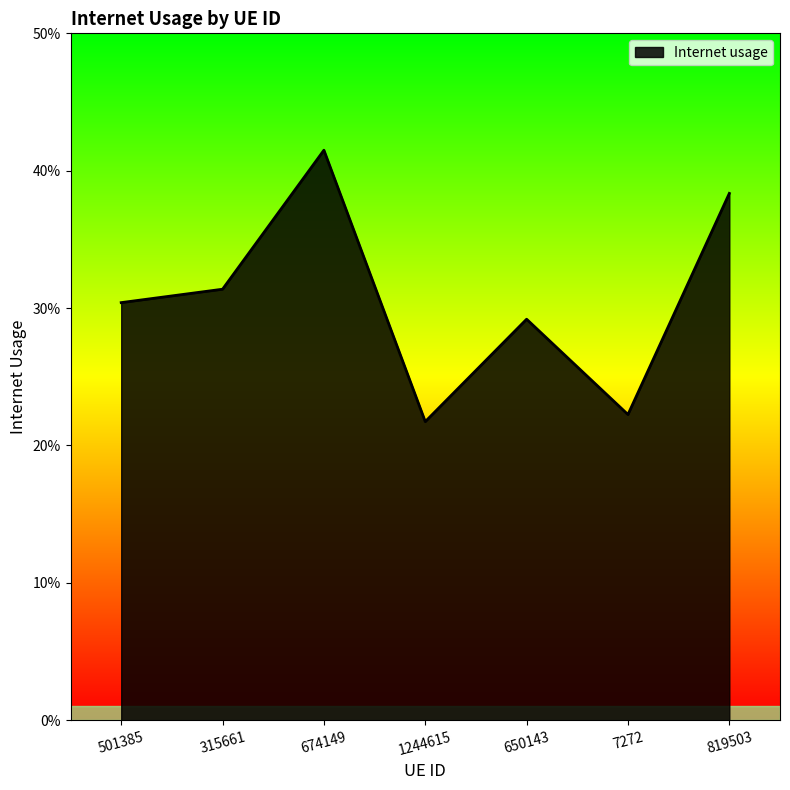

List the labels in order of value, smallest first.

1244615, 7272, 650143, 501385, 315661, 819503, 674149